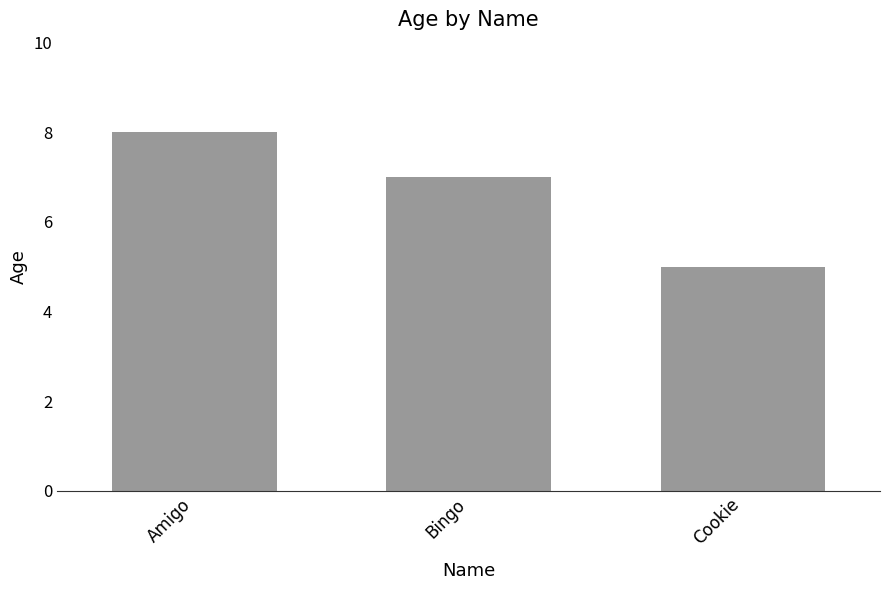

At which label does the data first exceed 7?

Amigo